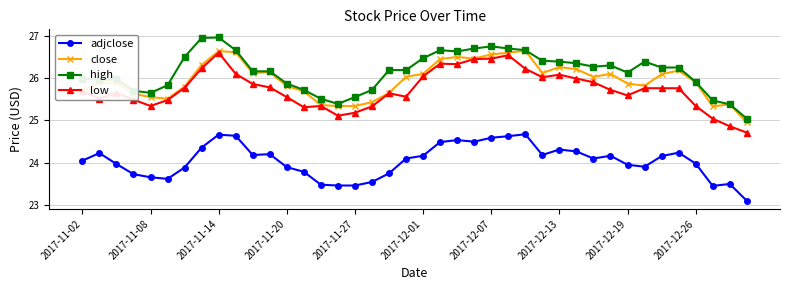

What is the lowest value of the low series?

24.7